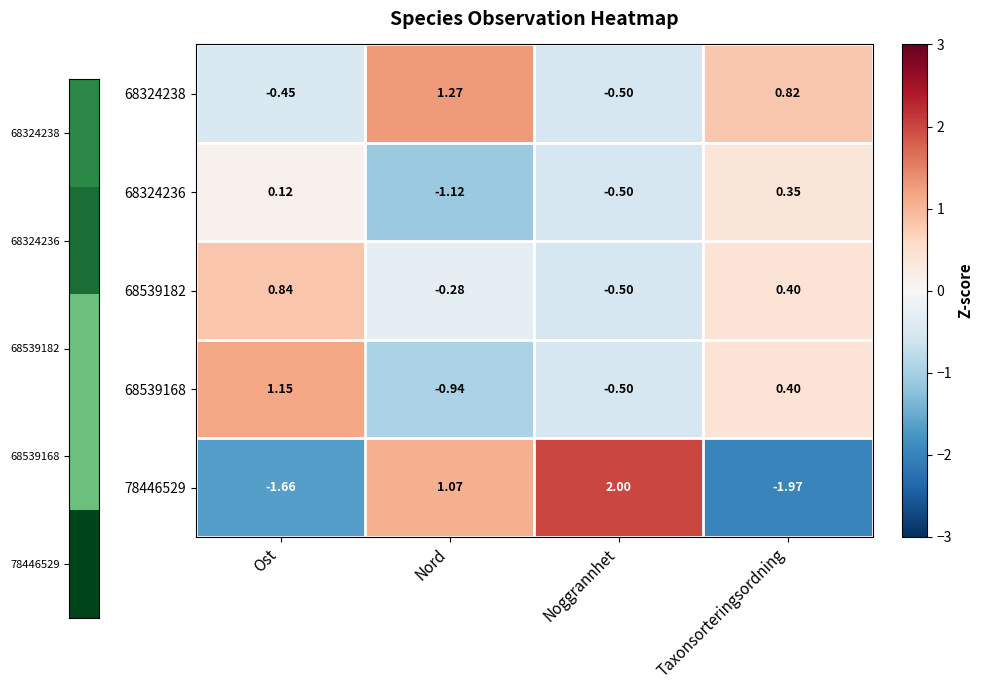

Which series has the largest range (max minus min)?

78446529